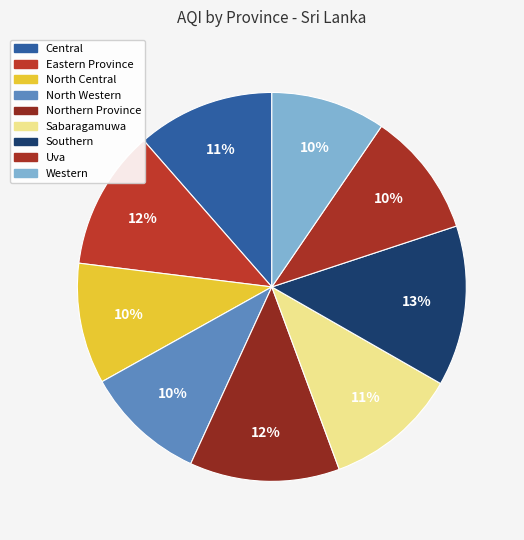

To the nearest percent, what is the difference between the Eastern Province and North Western slice percentages?

2%